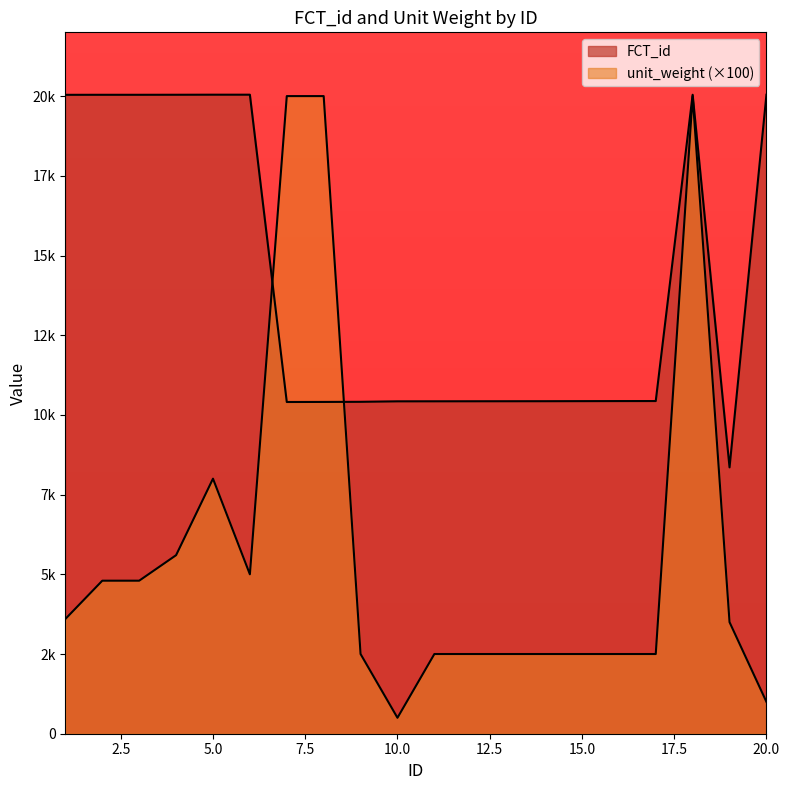

How many times do unit_weight and FCT_id cross each other?

2